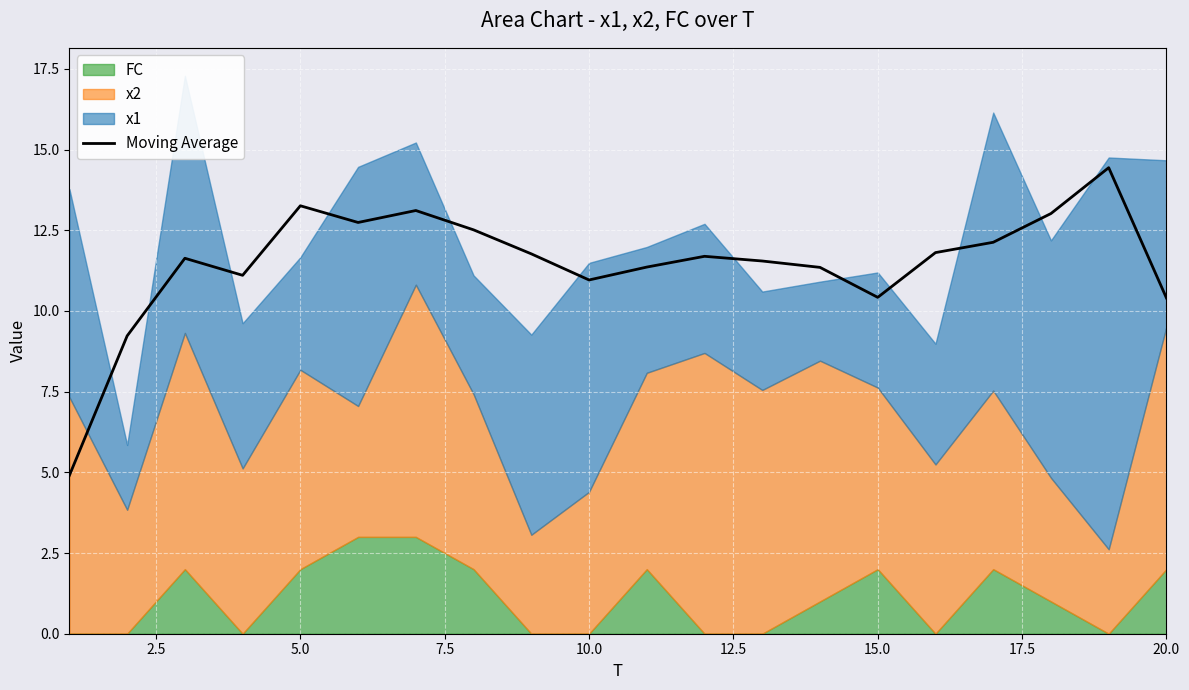

What is the minimum value for Moving Average?

4.9